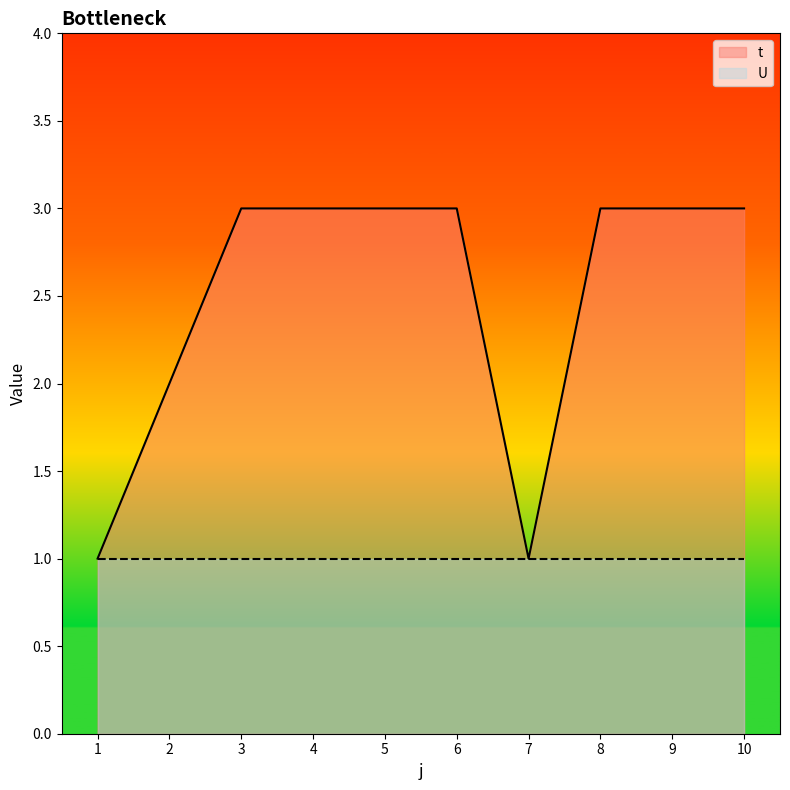

What is the minimum value shown in the chart?

1